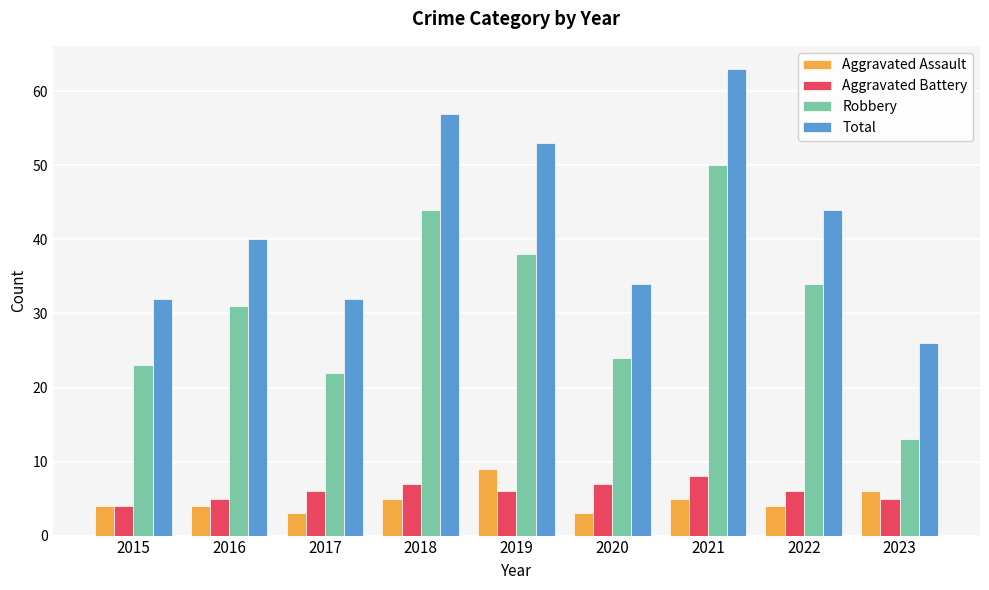

True or false: Aggravated Battery has a value of 2 at 2019.

False